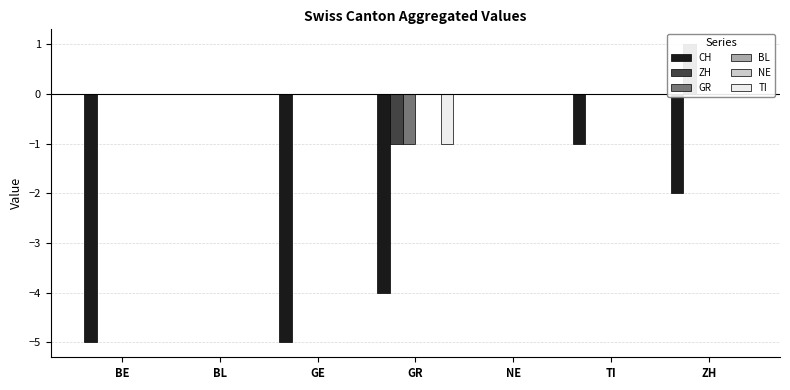

What is the sum of the CH values at GR and BL?

-4